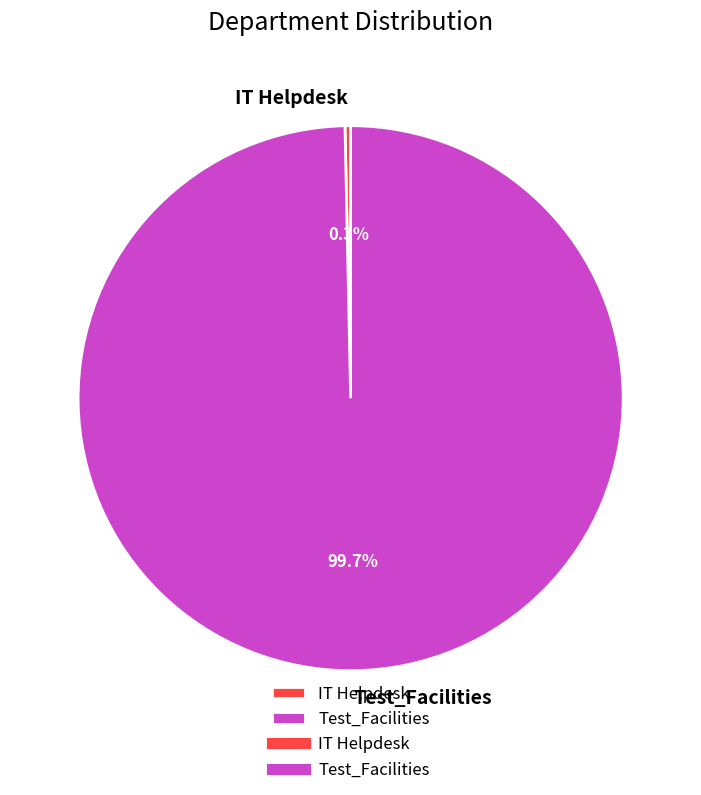

True or false: IT Helpdesk accounts for 0% of the total.

True